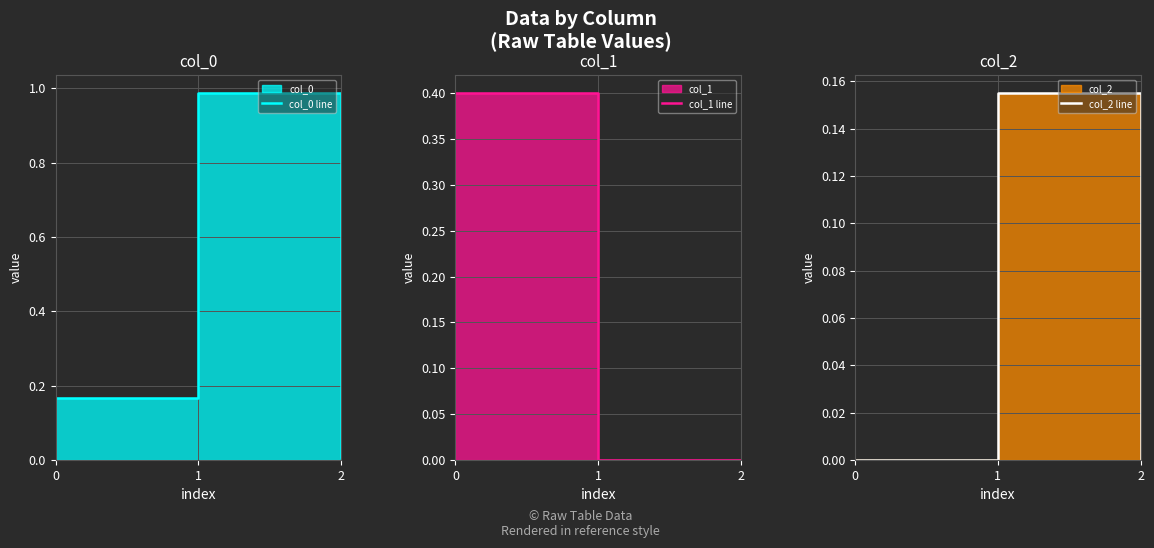

Is it true that col_0 line equals 0.0 at 2?

False